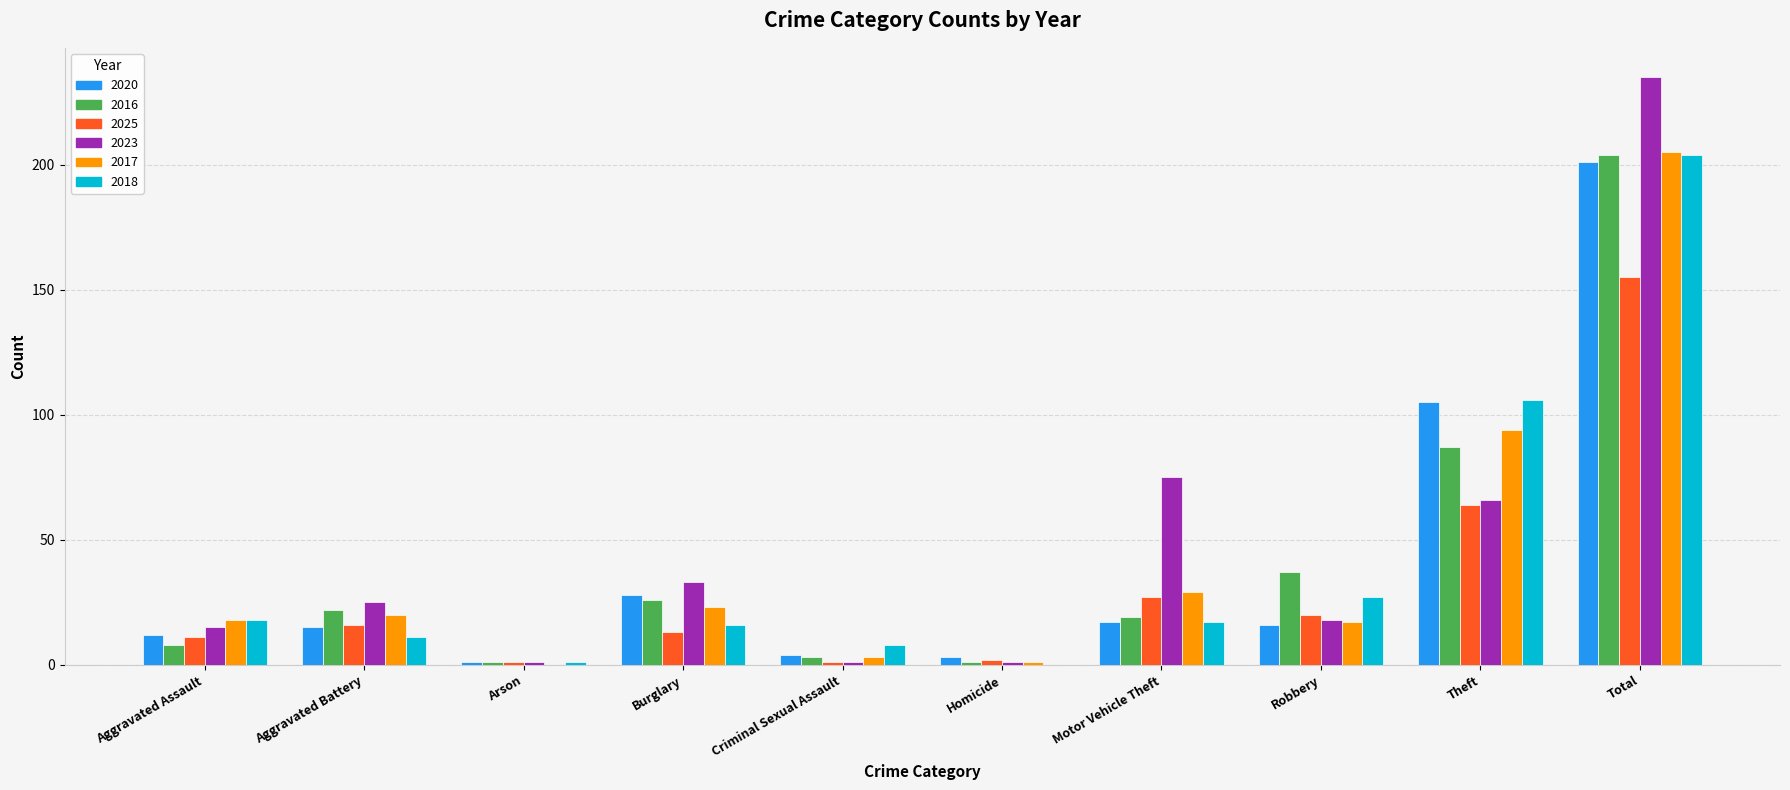

Where is 2018 nearest to the value 102?

Theft